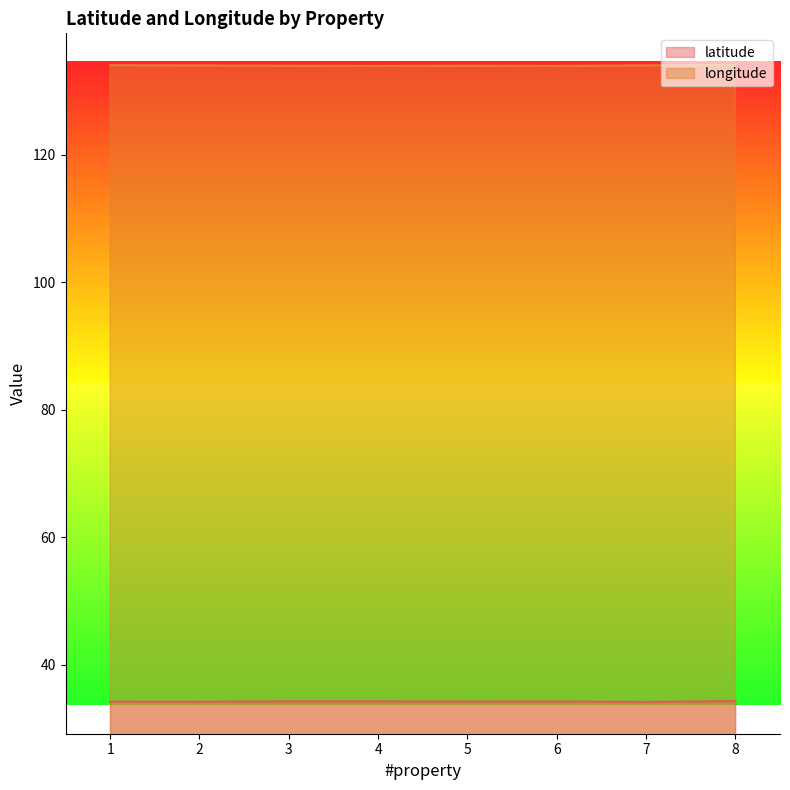

Does the chart display data point markers on the line(s)?

No